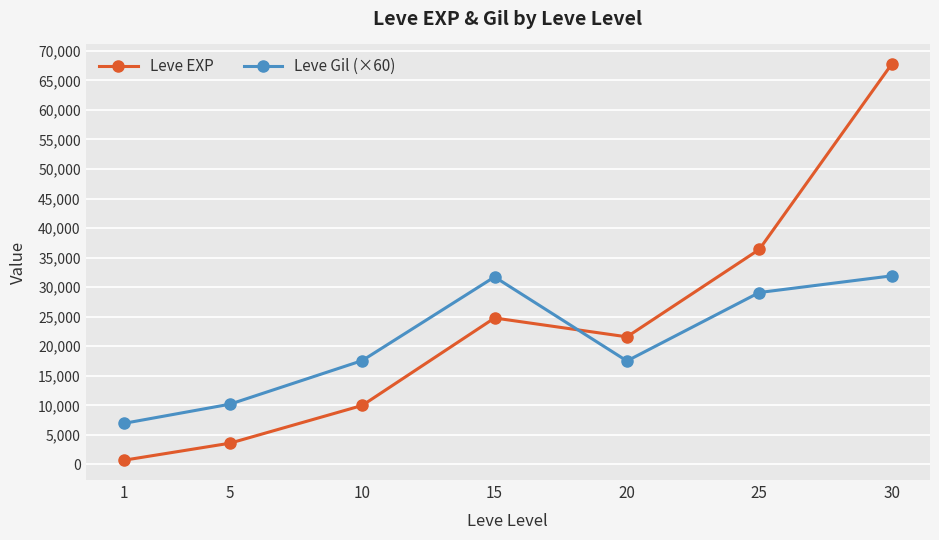

List the series in order of their peak value, lowest first.

Leve Gil (×60), Leve EXP